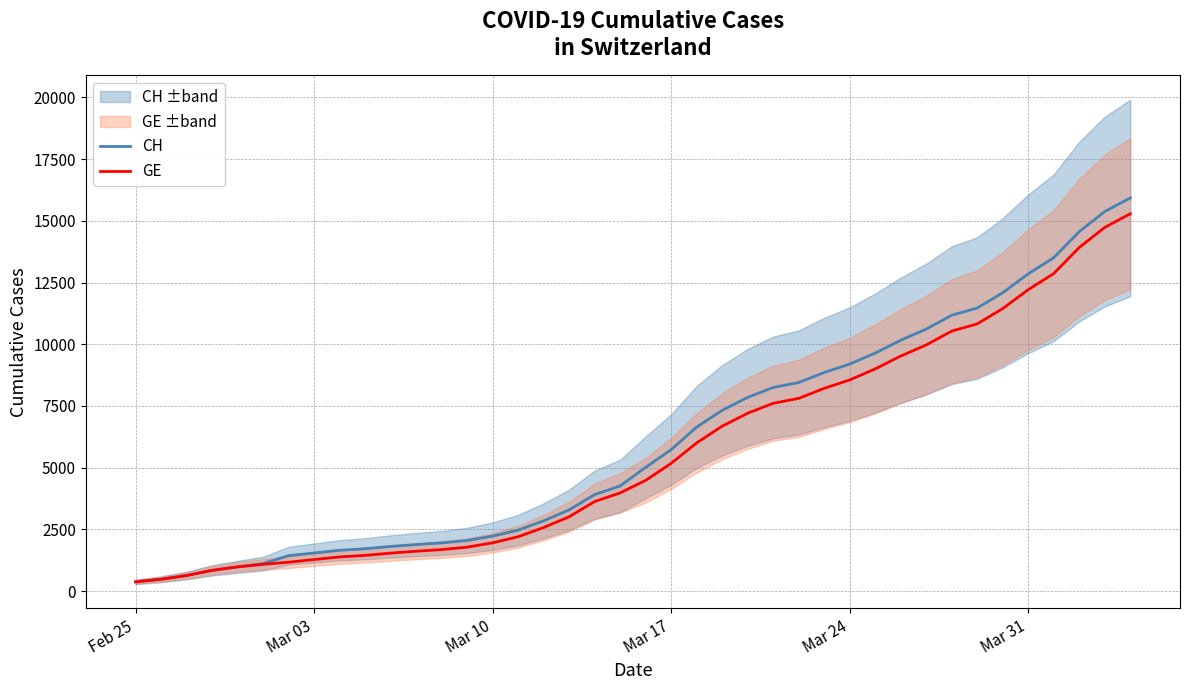

What is the maximum value for GE?

15284